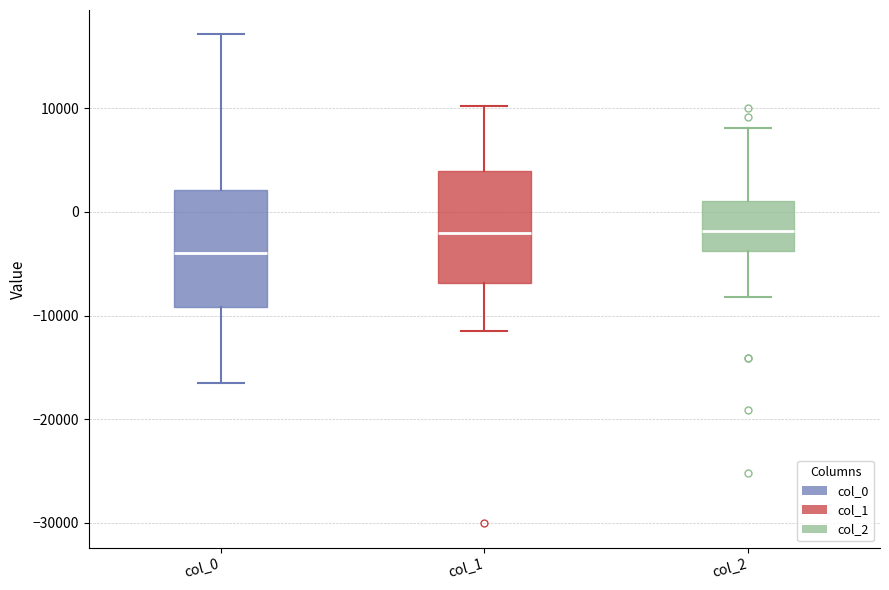

Reading left to right, read every box against the y-axis: the position of its median line, the range the box covers, and the ends of its whiskers. The values are not printed on the chart, so give them approximately, as read against the axis.

col_0: median -4000, box -9000 to 2000, whiskers -16000 to 17000
col_1: median -2000, box -7000 to 4000, whiskers -11000 to 10000
col_2: median -2000, box -4000 to 1000, whiskers -8000 to 8000